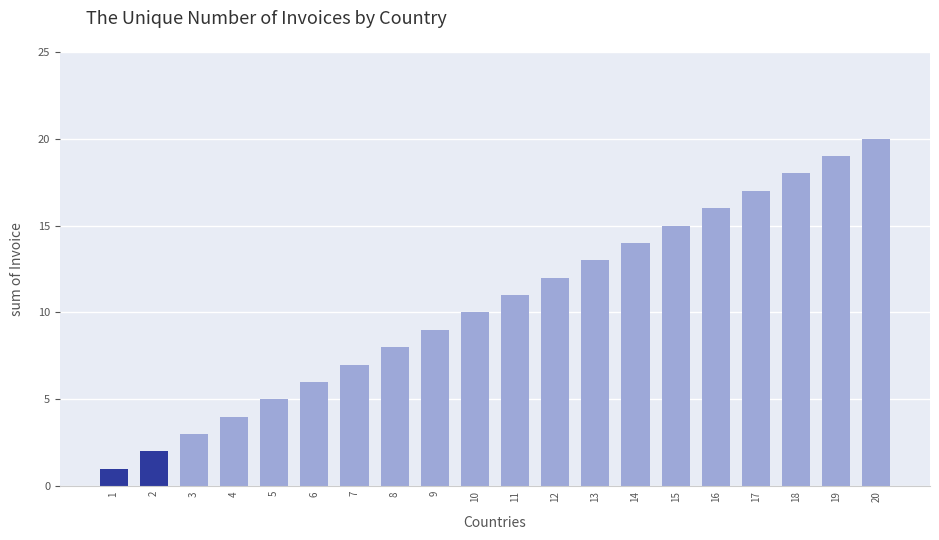

Reading left to right, extract all data points from this chart.

1=1	2=2	3=3	4=4	5=5	6=6	7=7	8=8	9=9	10=10	11=11	12=12	13=13	14=14	15=15	16=16	17=17	18=18	19=19	20=20